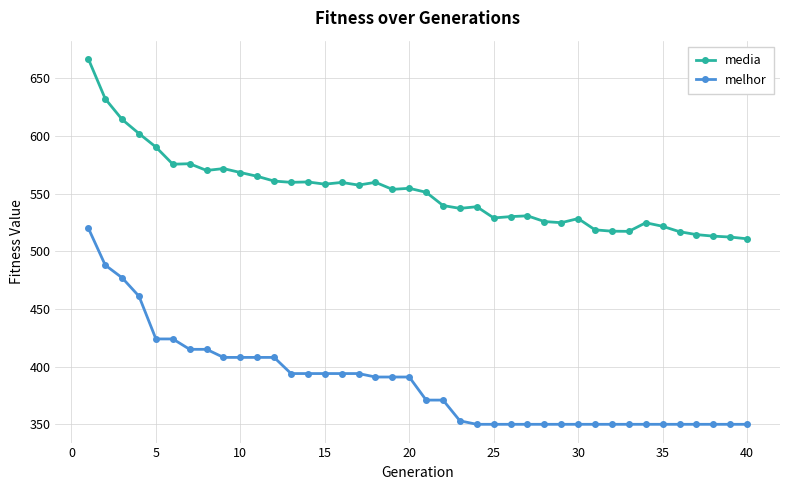

What is the average value of the melhor series?

386.1